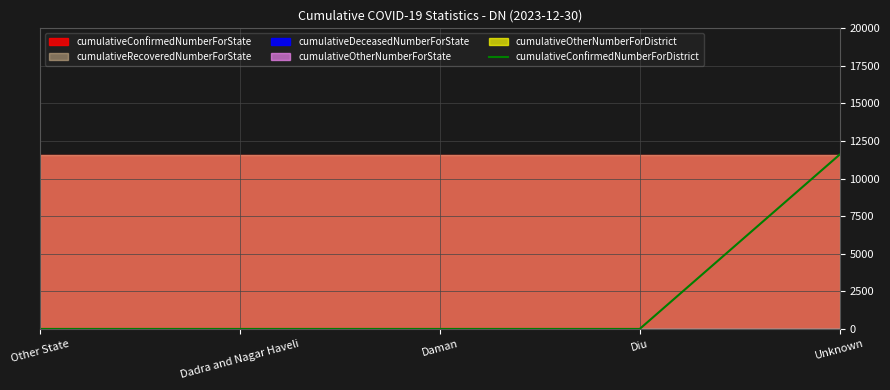

True or false: cumulativeConfirmedNumberForDistrict has a value of 7812 at Unknown.

False